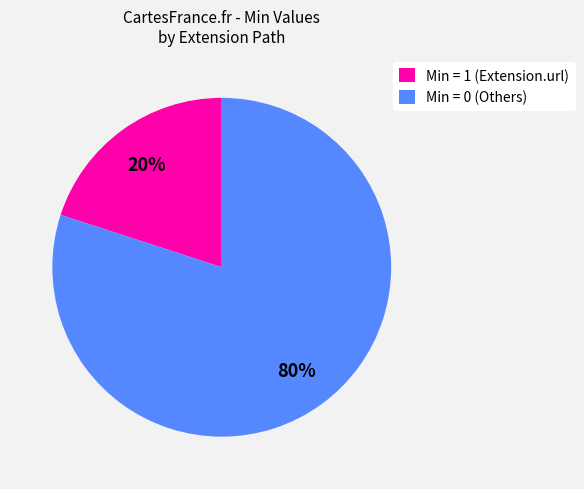

Count the number of slices in the pie.

2